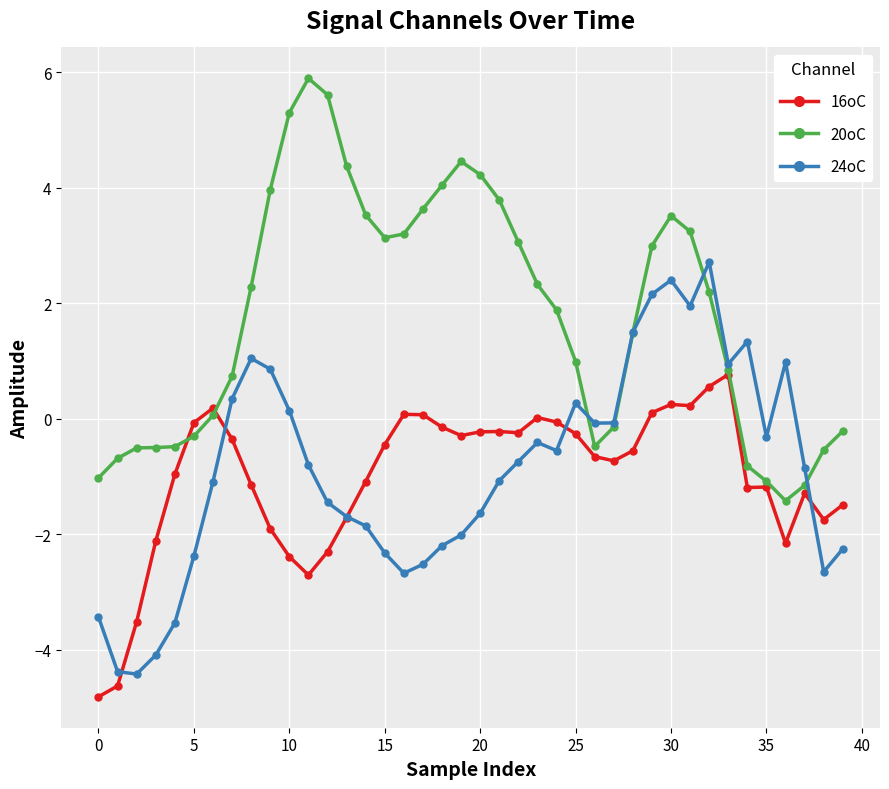

What are all the series names shown in the legend?

16oC, 20oC, 24oC